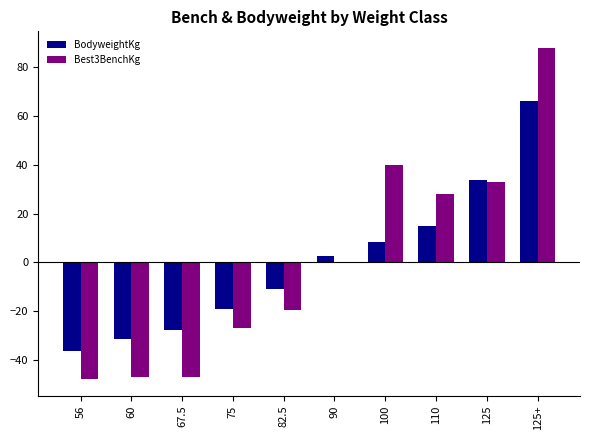

What value does the Best3BenchKg series have at 56?

-47.9